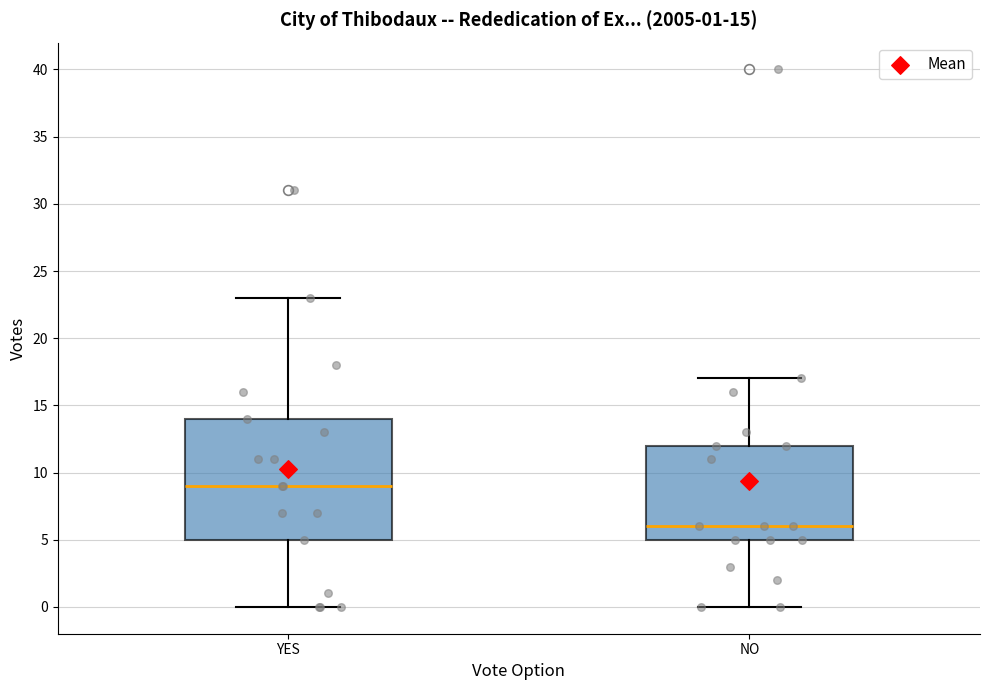

Which box is the tallest, from its lower edge to its upper edge?

YES